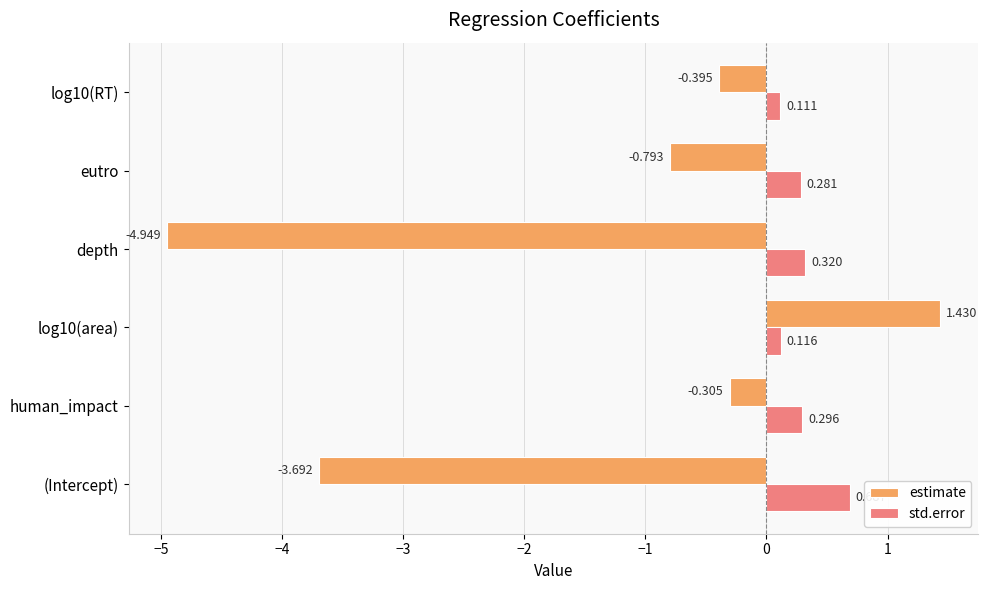

Between human_impact and eutro, which series saw the biggest shift?

estimate